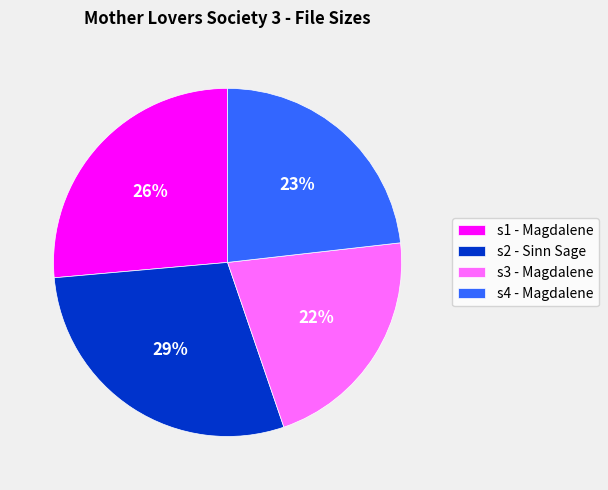

Does s4 - Magdalene account for over 50% of the chart?

No